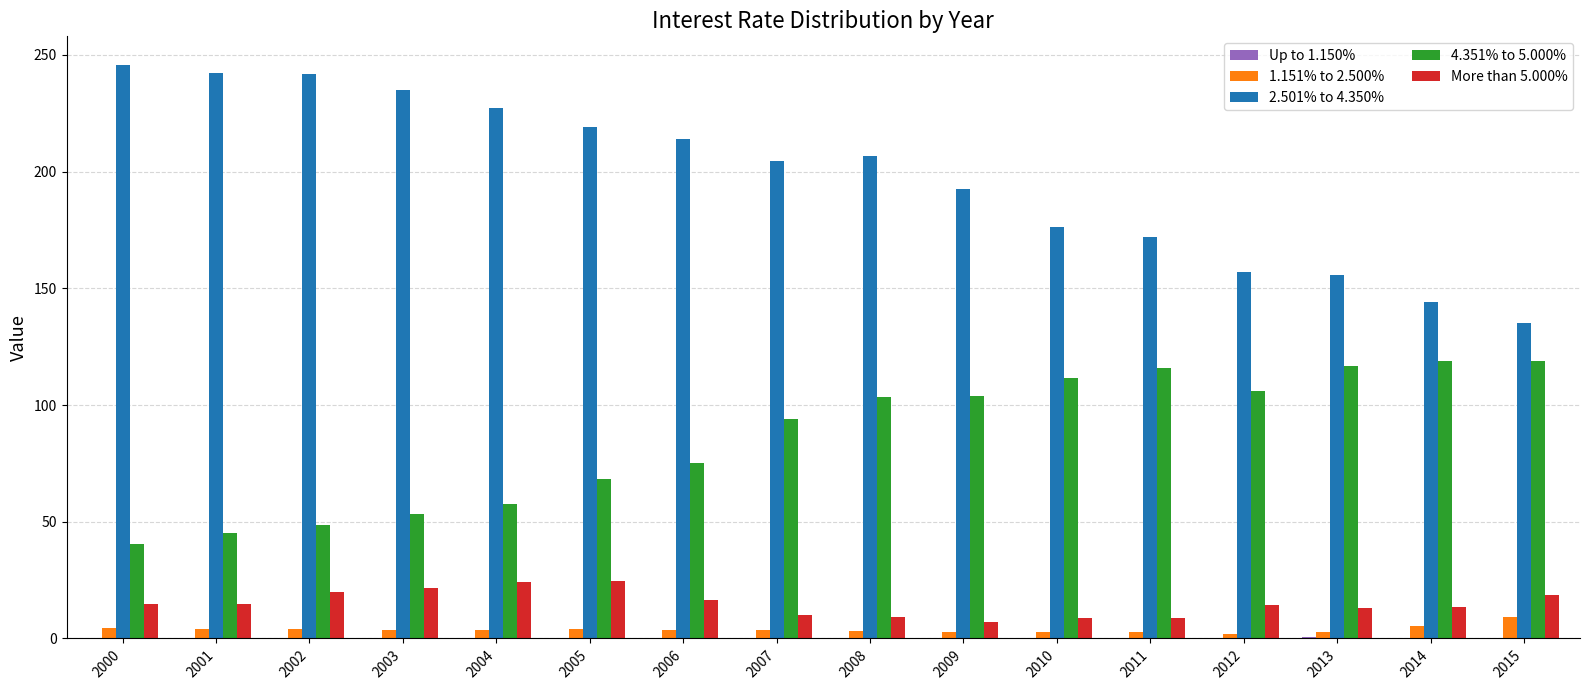

The value of More than 5.000% at 2004 is 33.3. True or false?

False